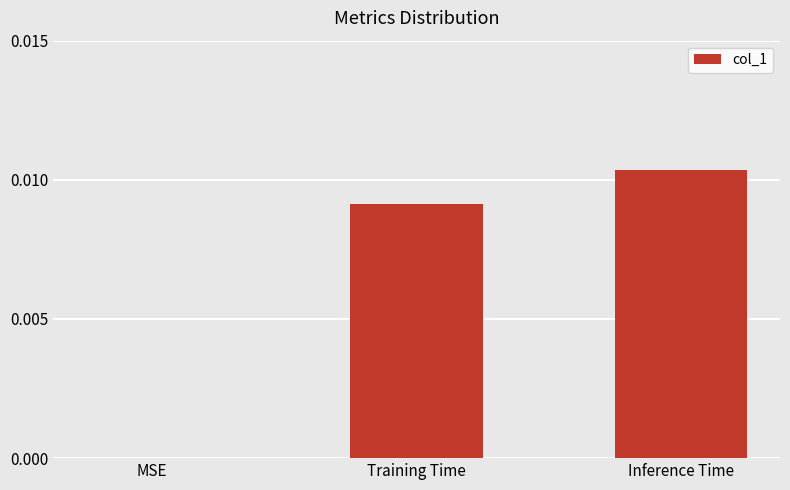

How many values are above zero?

2